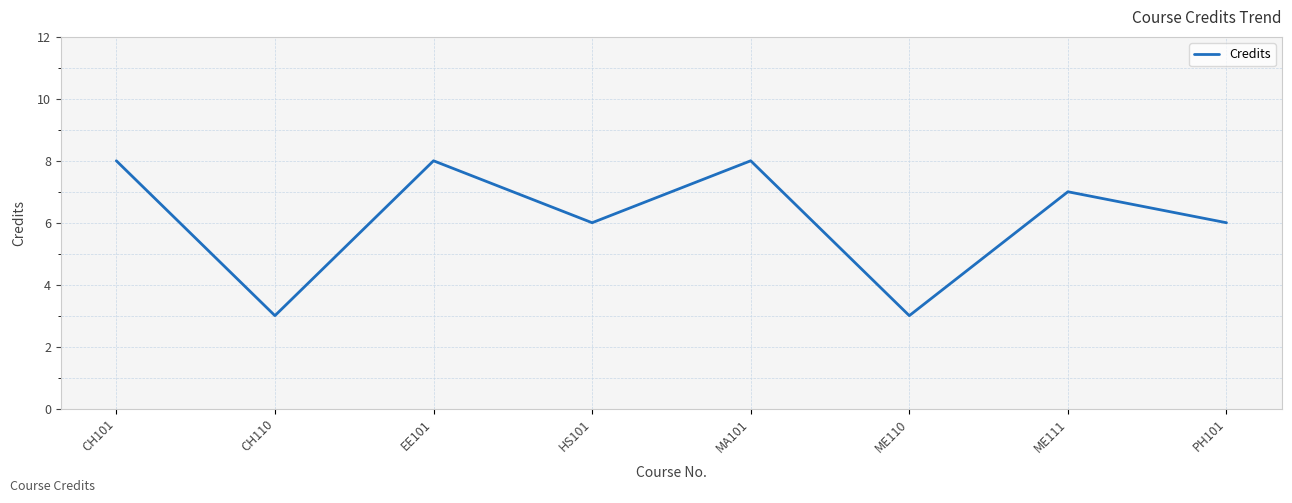

Reading left to right, extract all data points from this chart.

8	3	8	6	8	3	7	6